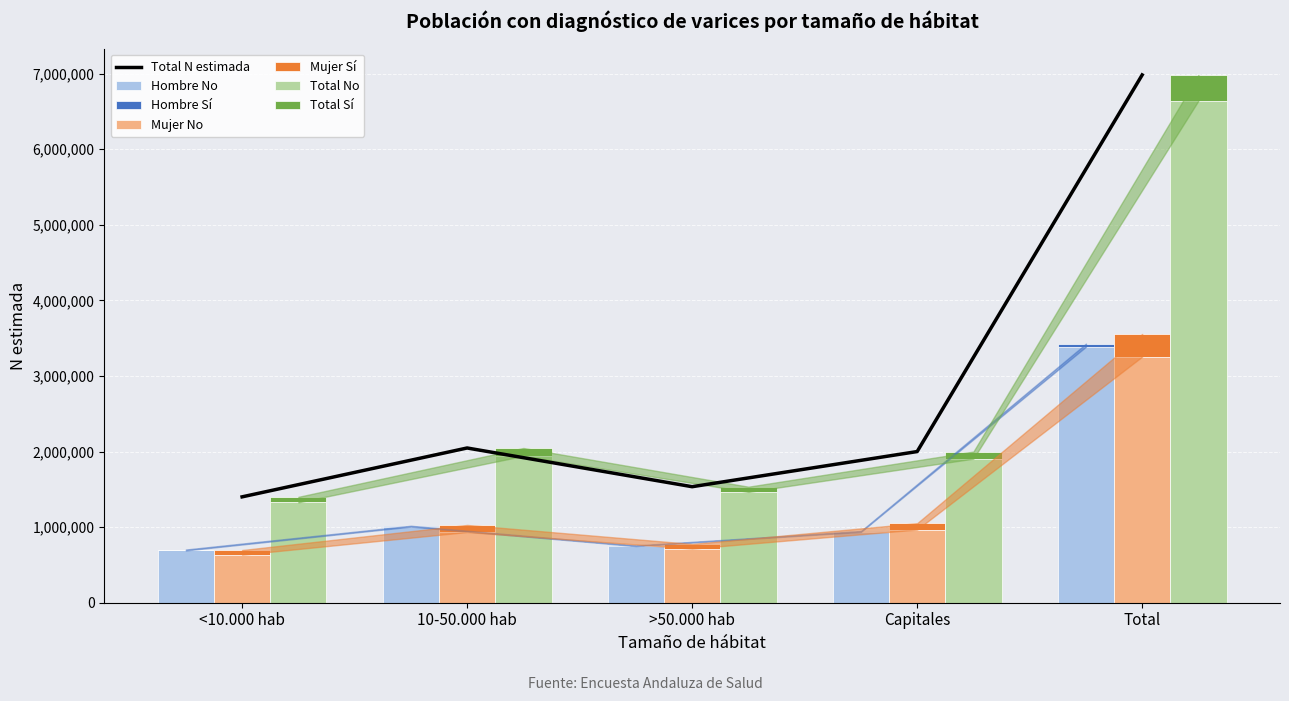

What is the lowest value of the Total N estimada series?

1400519